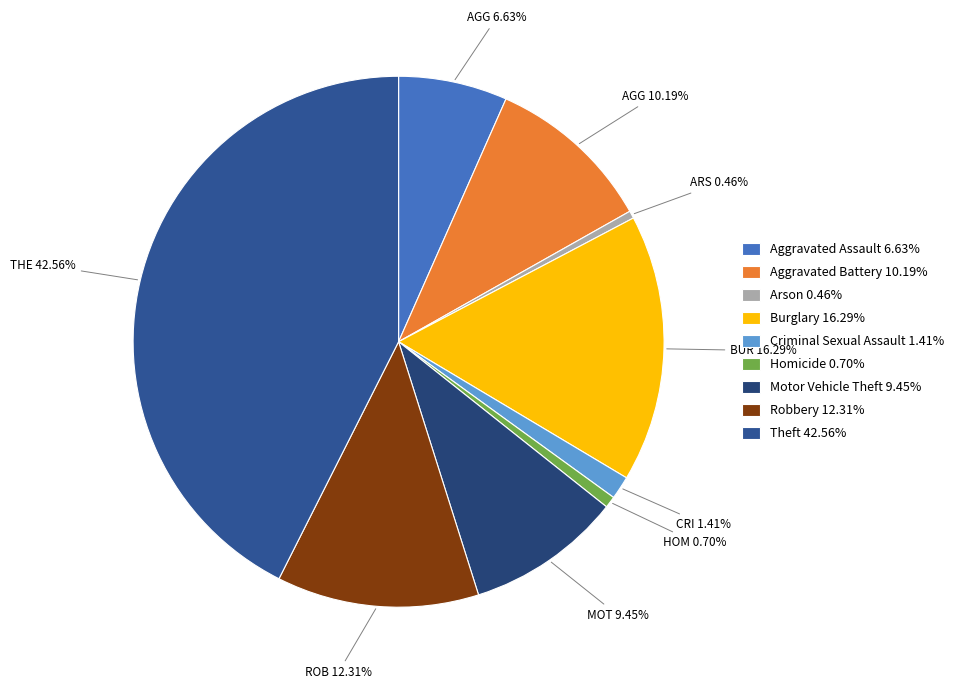

How many slices are in this pie chart?

9